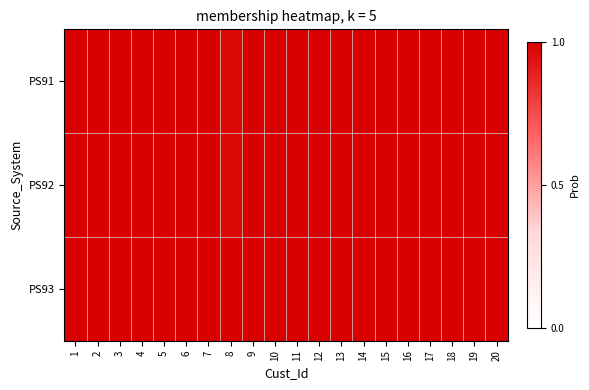

How many series are shown in this chart?

3